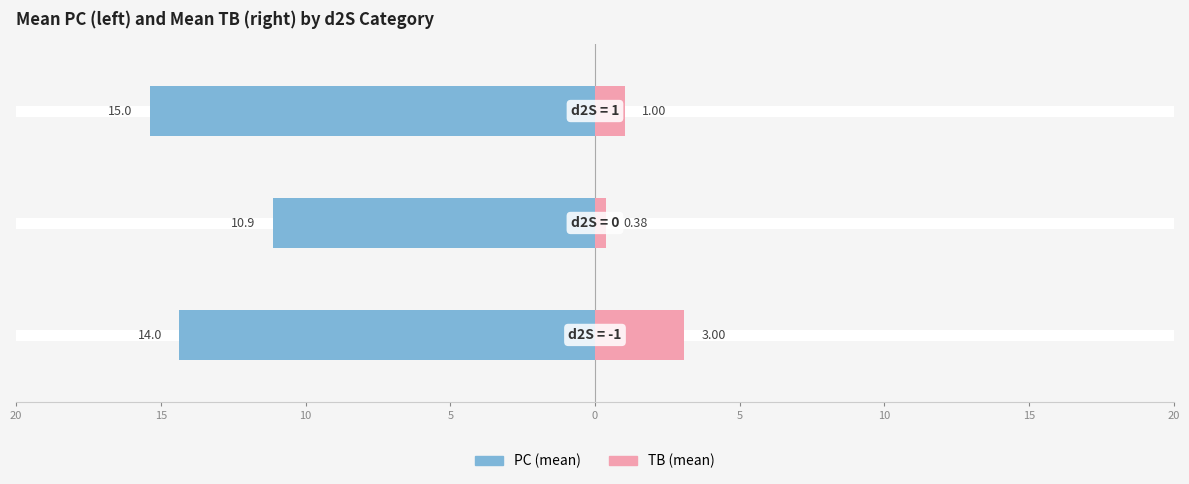

Count the number of data series in this chart.

2